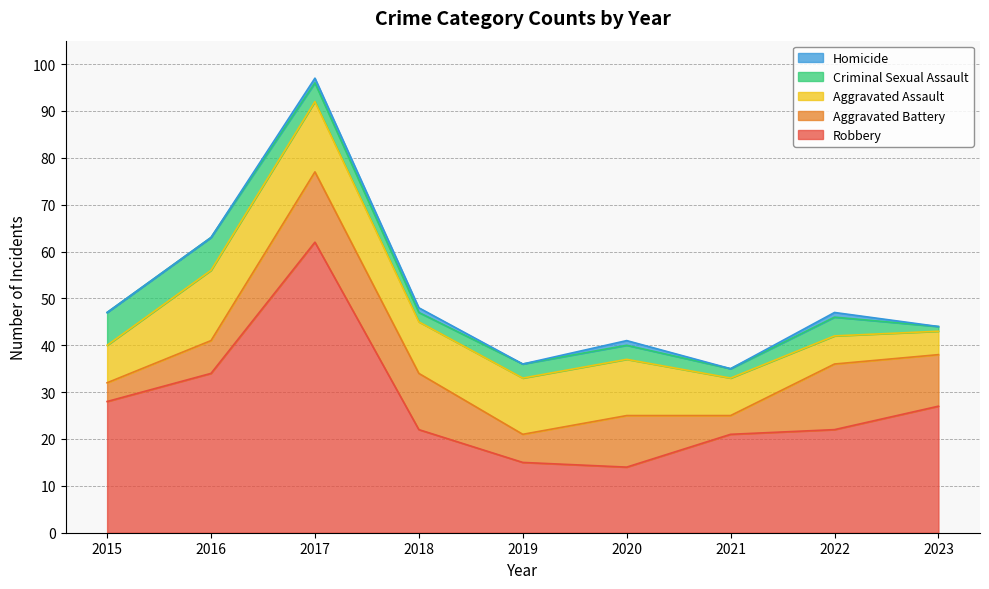

What are all the series names shown in the legend?

Robbery, Aggravated Battery, Aggravated Assault, Criminal Sexual Assault, Homicide